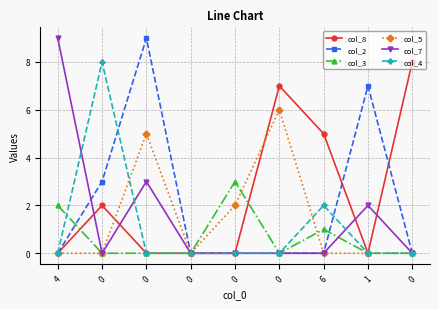

Does the chart have visible grid lines?

Yes